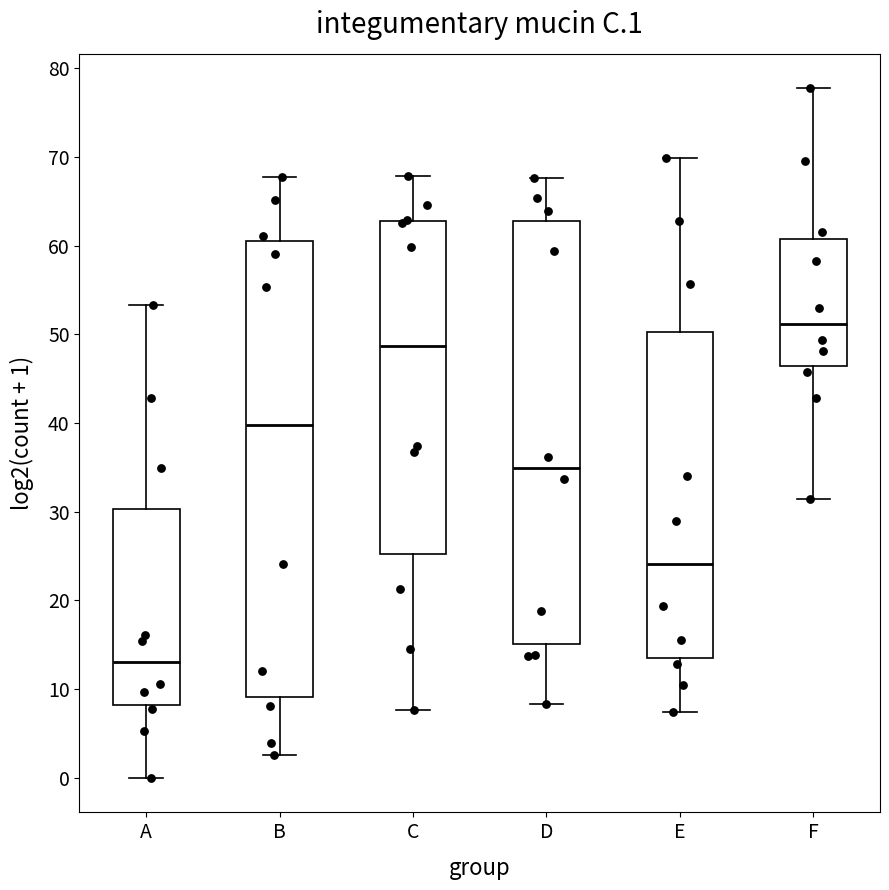

Reading left to right, read every box against the y-axis: the position of its median line, the range the box covers, and the ends of its whiskers. The values are not printed on the chart, so give them approximately, as read against the axis.

A: median 13, box 8 to 30, whiskers 0 to 53
B: median 40, box 9 to 61, whiskers 3 to 68
C: median 49, box 25 to 63, whiskers 8 to 68
D: median 35, box 15 to 63, whiskers 8 to 68
E: median 24, box 14 to 50, whiskers 7 to 70
F: median 51, box 46 to 61, whiskers 31 to 78